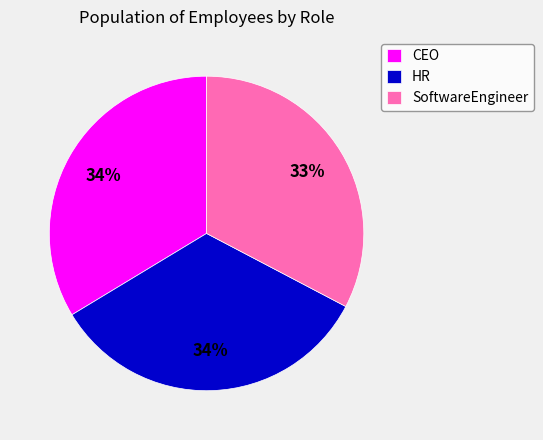

Between SoftwareEngineer and CEO, which is larger?

CEO